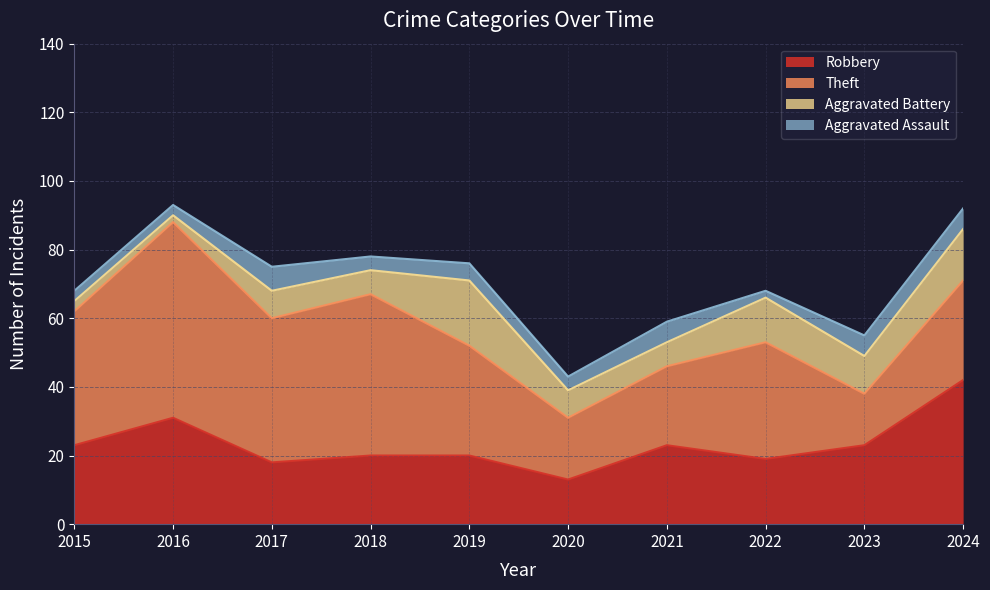

True or false: Robbery and Aggravated Assault cross at least once.

False